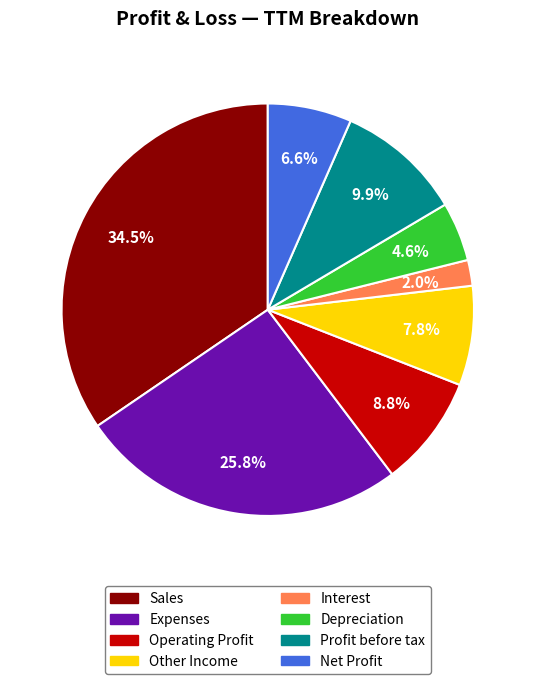

How many segments does this pie chart have?

8